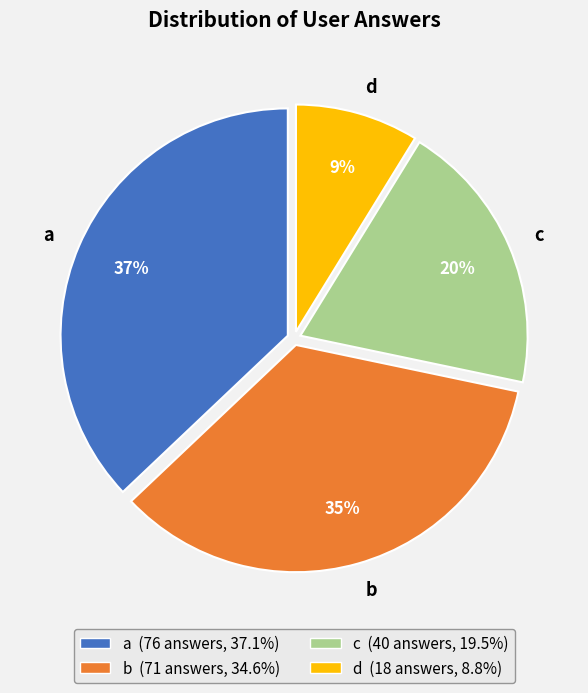

To the nearest percent, what is the difference between the c and d slice percentages?

11%